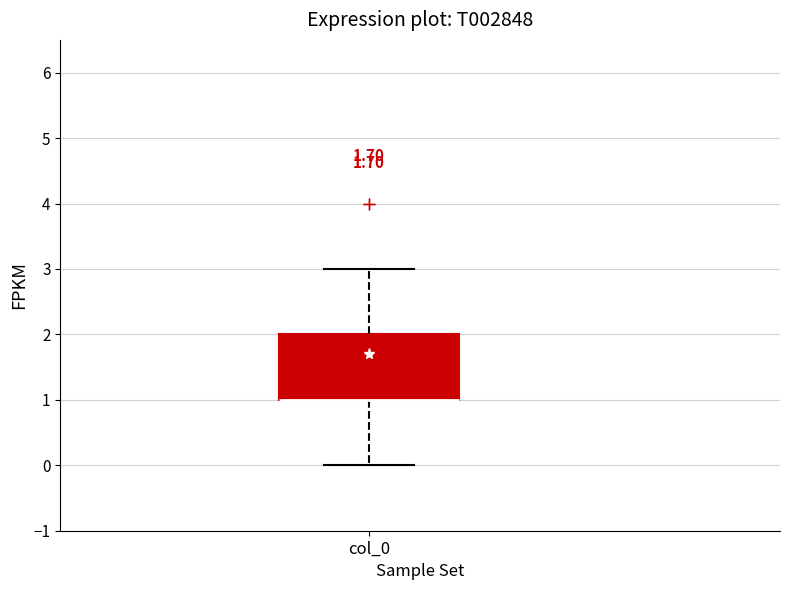

Read this box plot against the y-axis: the position of the median line, the range covered by the box, and the ends of both whiskers. The values are not printed on the chart, so give them approximately, as read against the axis.

median 1 (drawn on the box's lower edge), box 1 to 2, whiskers 0 to 3